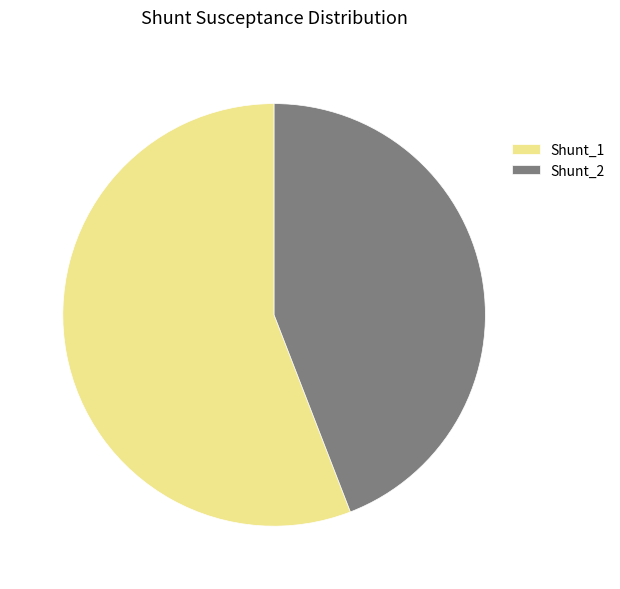

How many segments does this pie chart have?

2